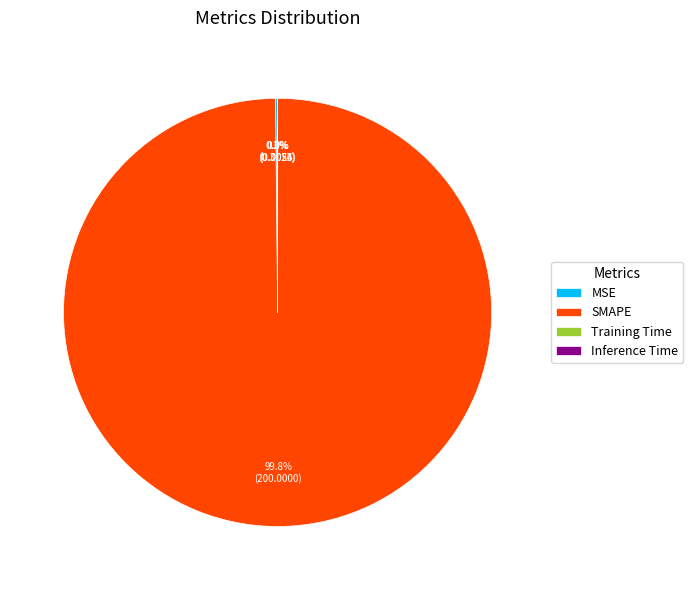

What is the largest slice in the pie chart?

SMAPE